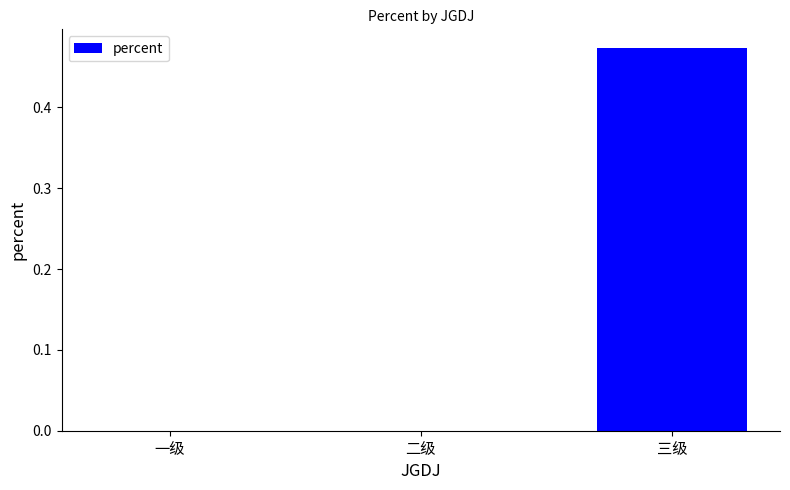

Is it true that the value at 一级 is 0.0?

True